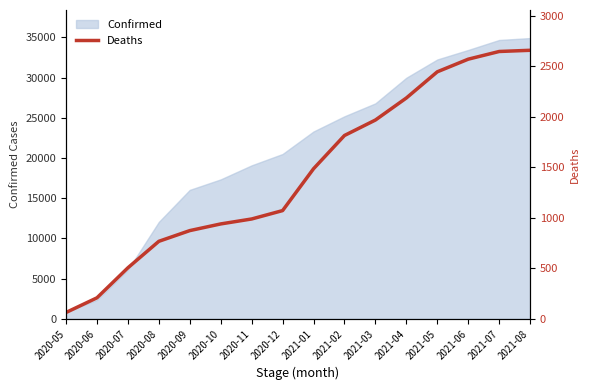

The value of Confirmed at 2021-08 is 34901. True or false?

True